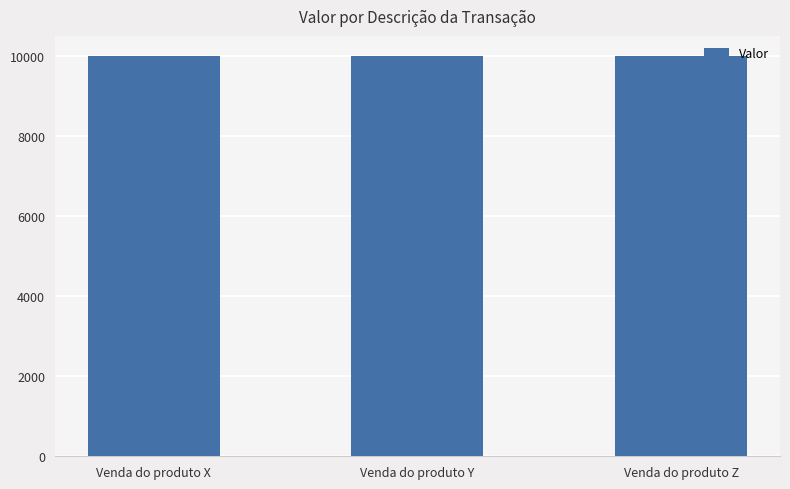

What is the minimum value shown in the chart?

10000.0